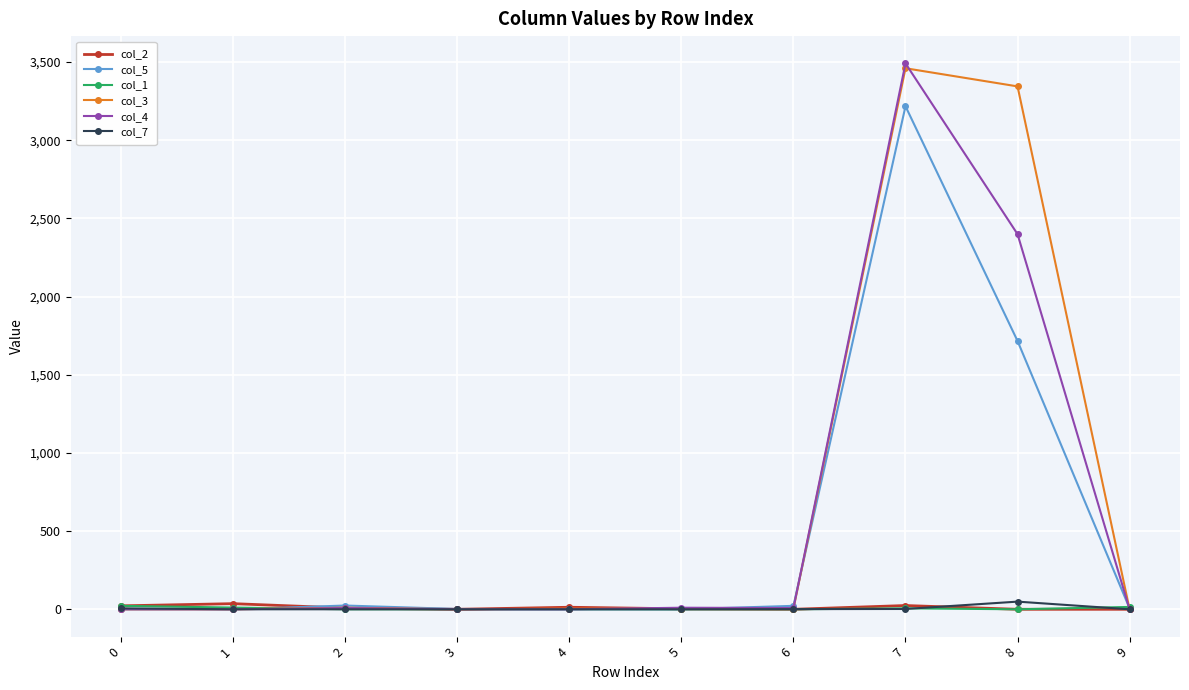

How many lines are shown in the chart?

6